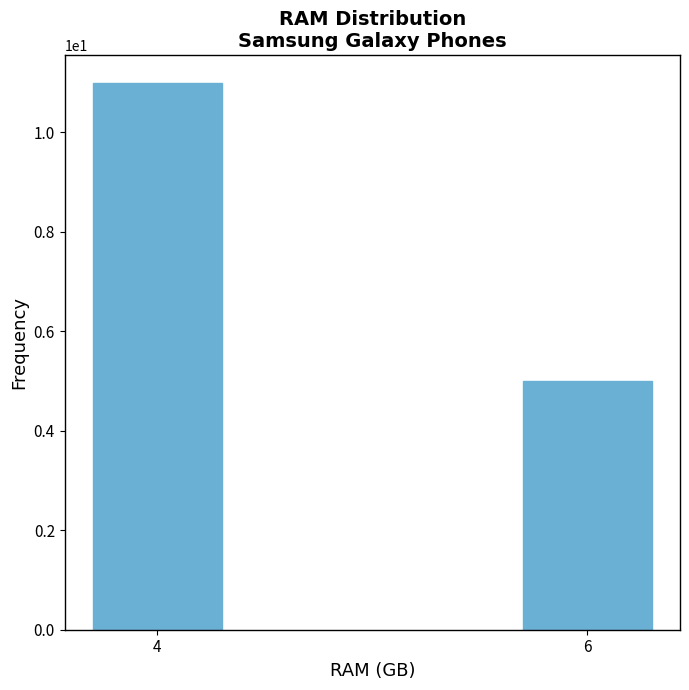

Reading left to right, list all the values displayed in this chart.

4=11	6=5